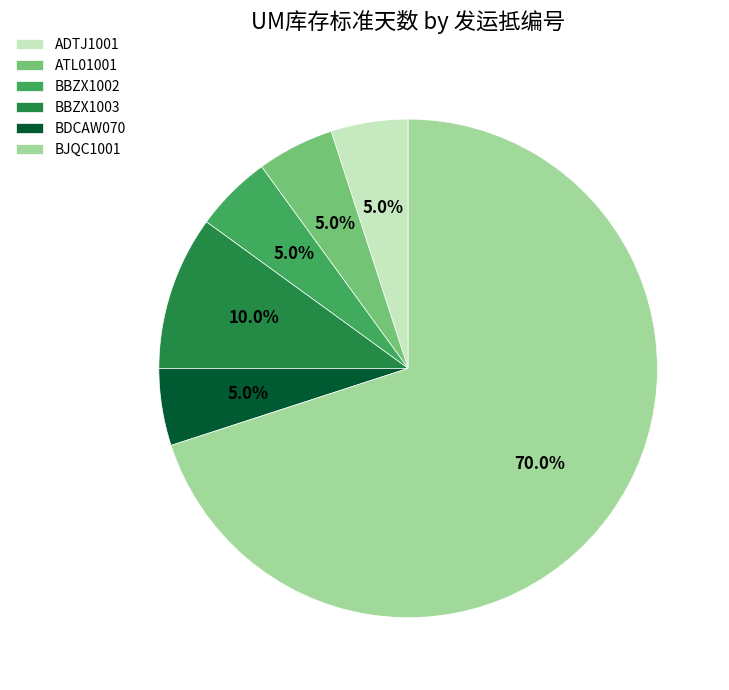

Approximately how many times larger is the value at BBZX1003 compared to ADTJ1001?

2.0